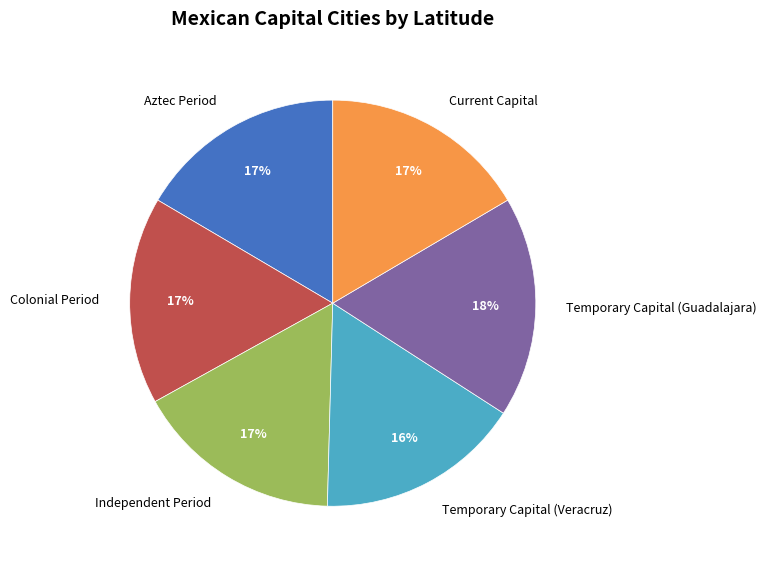

The Temporary Capital (Veracruz) slice represents 24% of the pie. True or false?

False